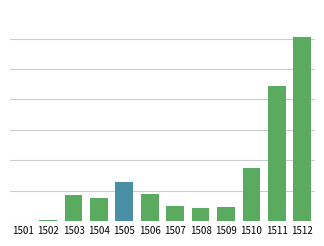

Read the value at 1511.

443